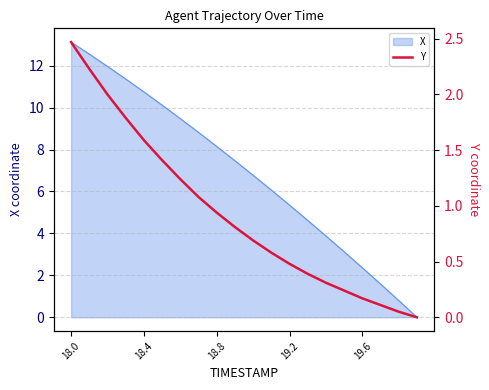

Reading left to right, what are all the values shown in this chart?

2.5	2.2	2.0	1.8	1.6	1.4	1.2	1.1	0.9	0.8	0.7	0.6	0.5	0.4	0.3	0.2	0.2	0.1	0.0	0.0